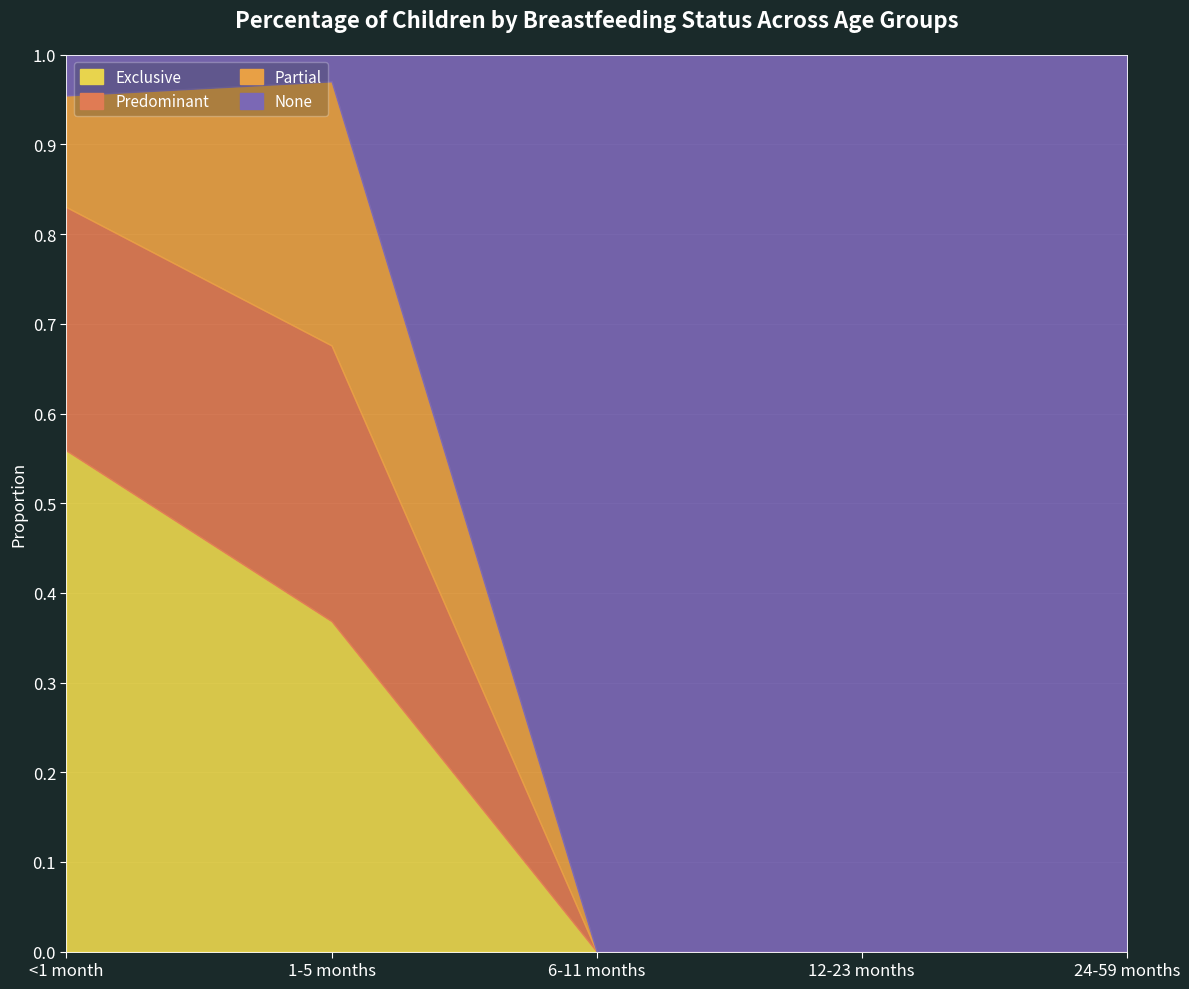

What is the difference between the maximum and second lowest values in the Partial series?

0.3